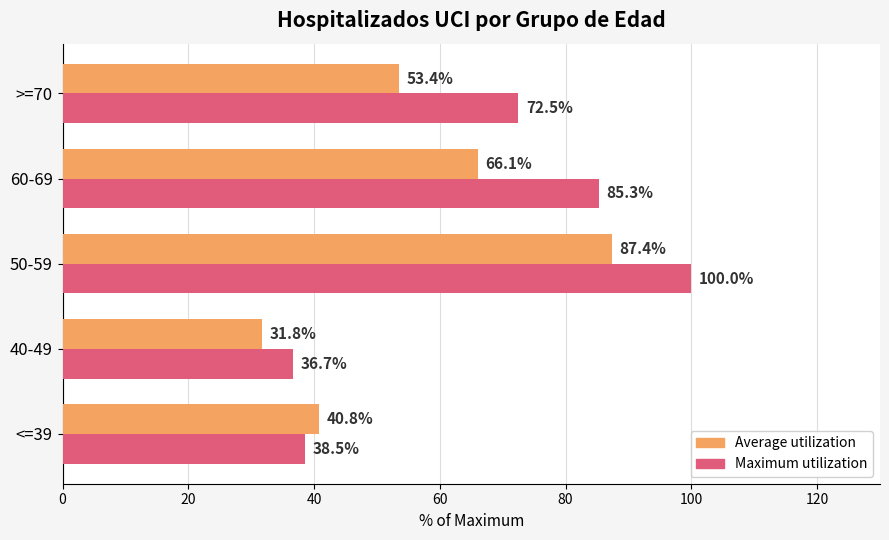

Which series has the widest spread of values?

Maximum utilization